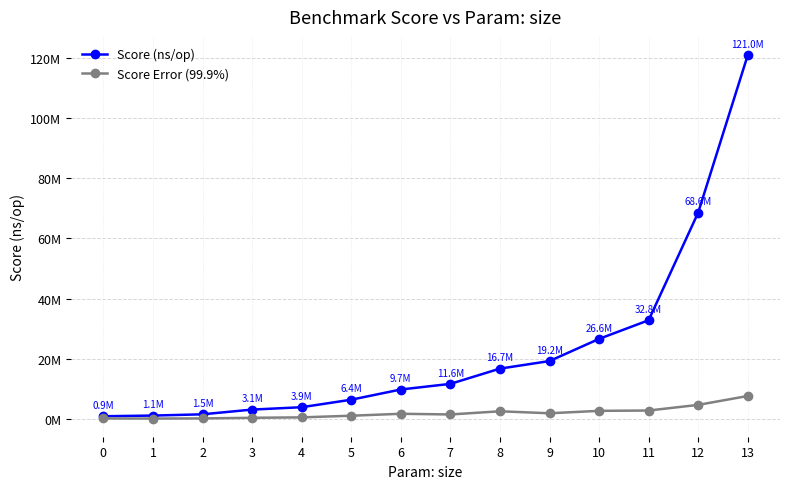

Between 4 and 8, which series saw the biggest shift?

Score (ns/op)